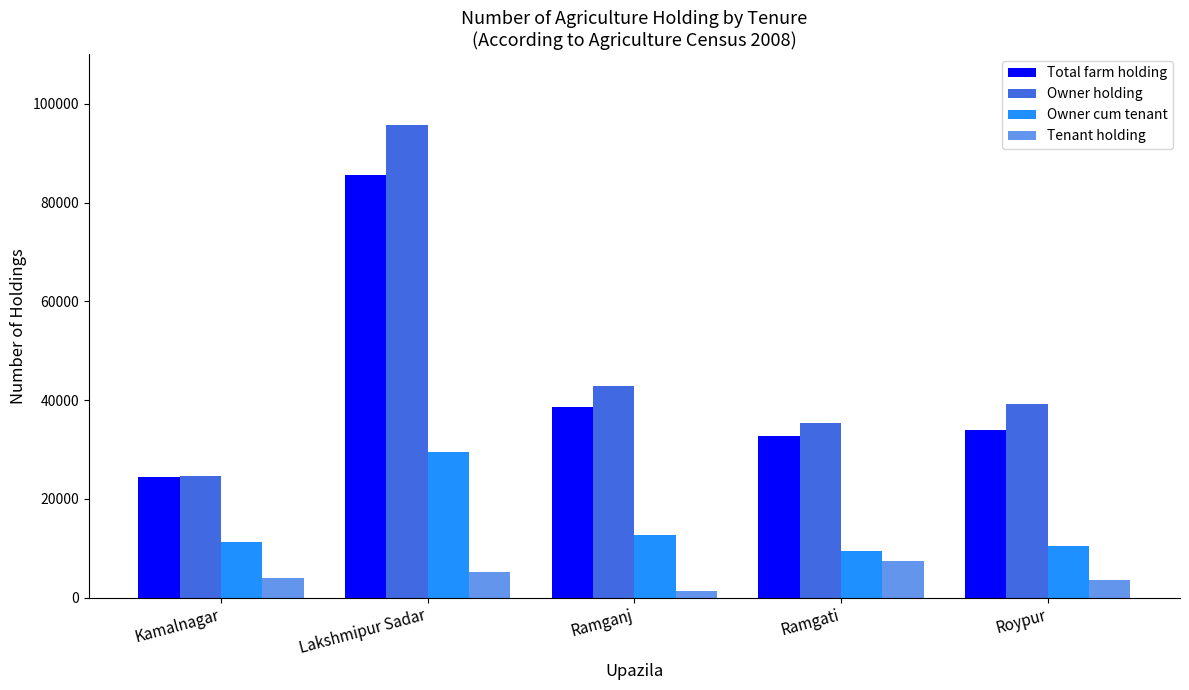

List the labels in order of Owner holding value, largest first.

Lakshmipur Sadar, Ramganj, Roypur, Ramgati, Kamalnagar